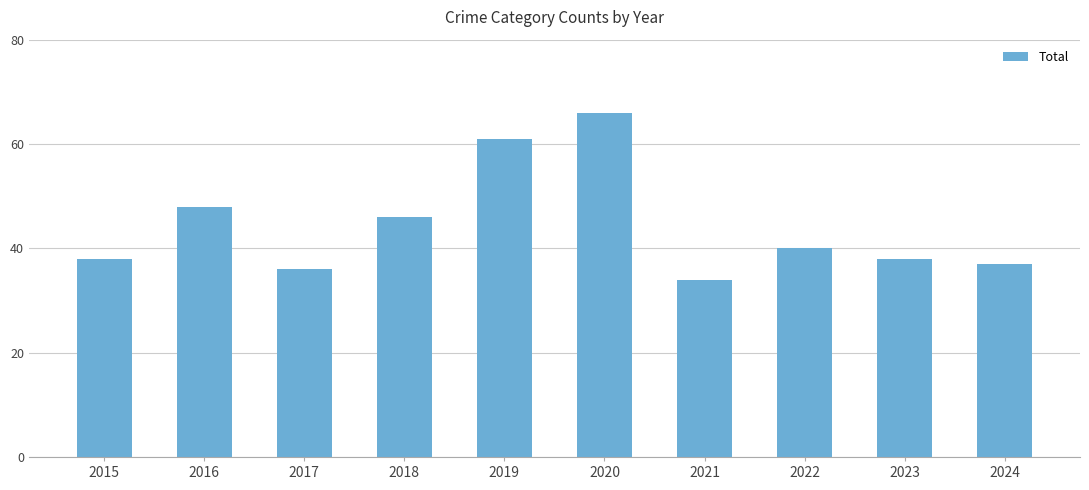

Count the number of categories in the chart.

10